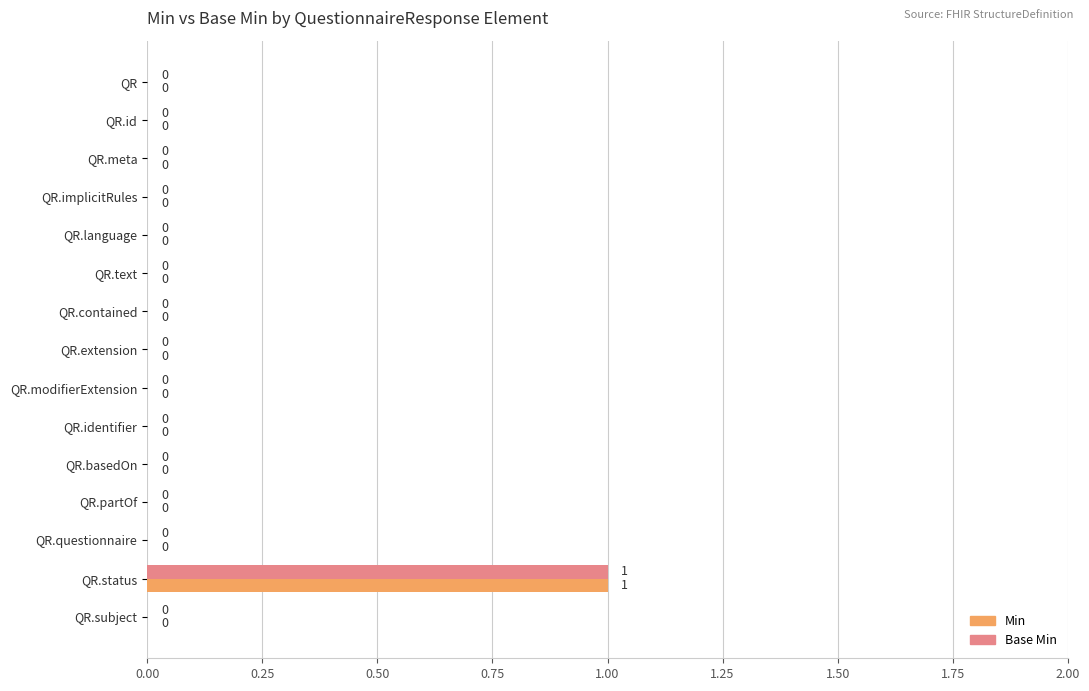

At which category is the sum across all series the highest?

QR.status